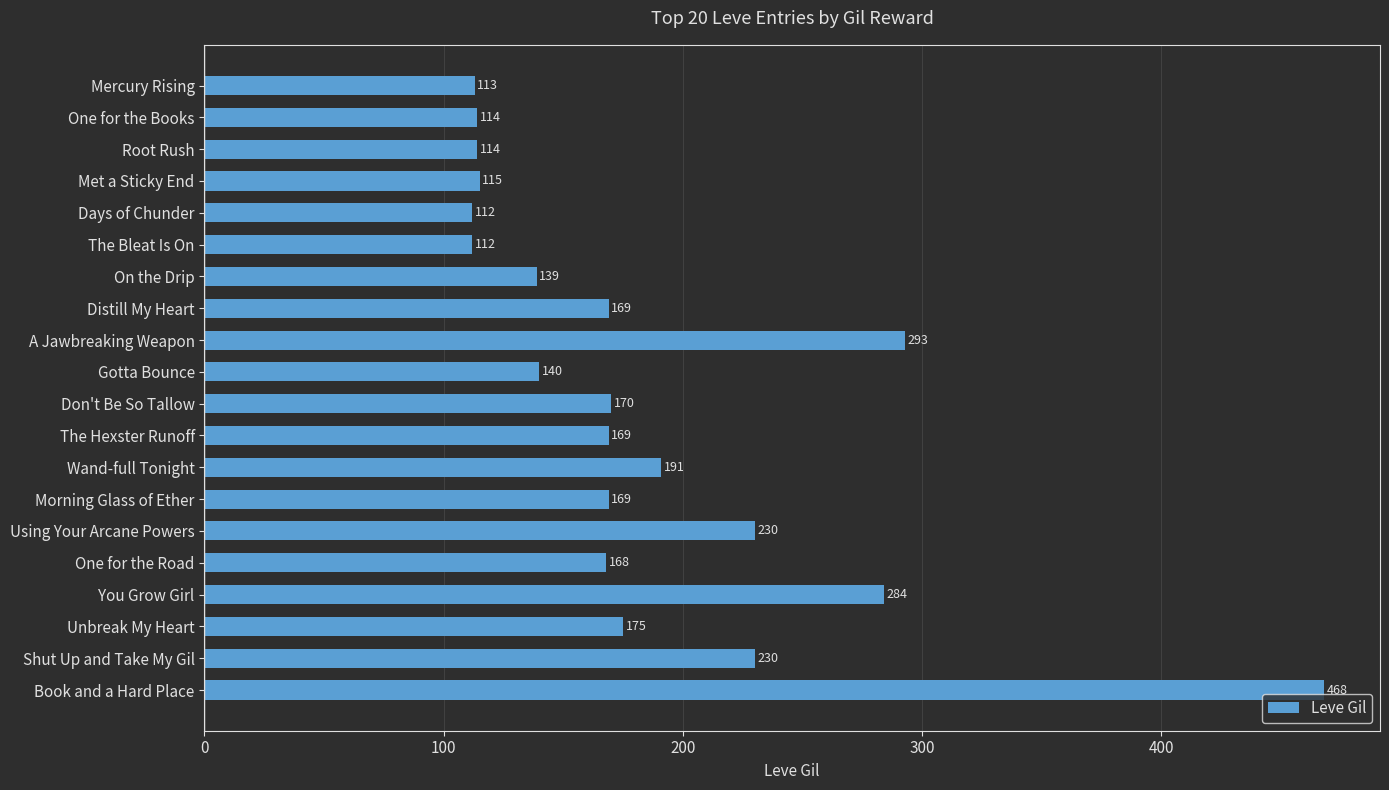

Between A Jawbreaking Weapon and On the Drip, which is larger?

A Jawbreaking Weapon